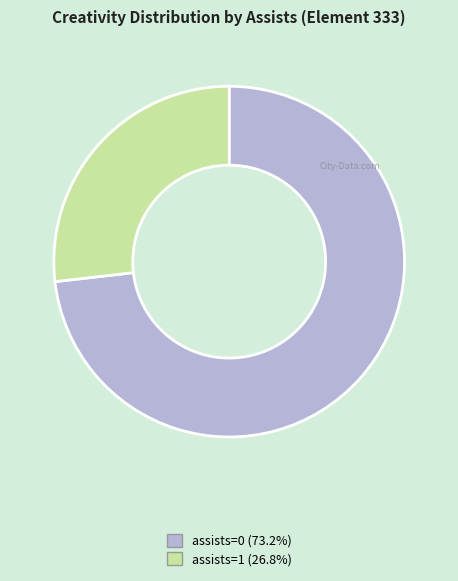

Does any single category account for the majority?

Yes